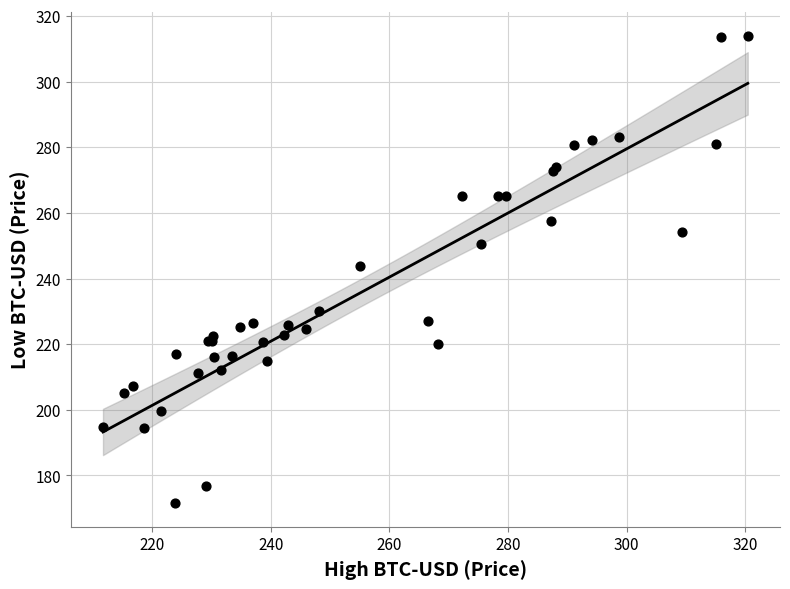

What Y value in the scatter plot is closest to 242?

243.9